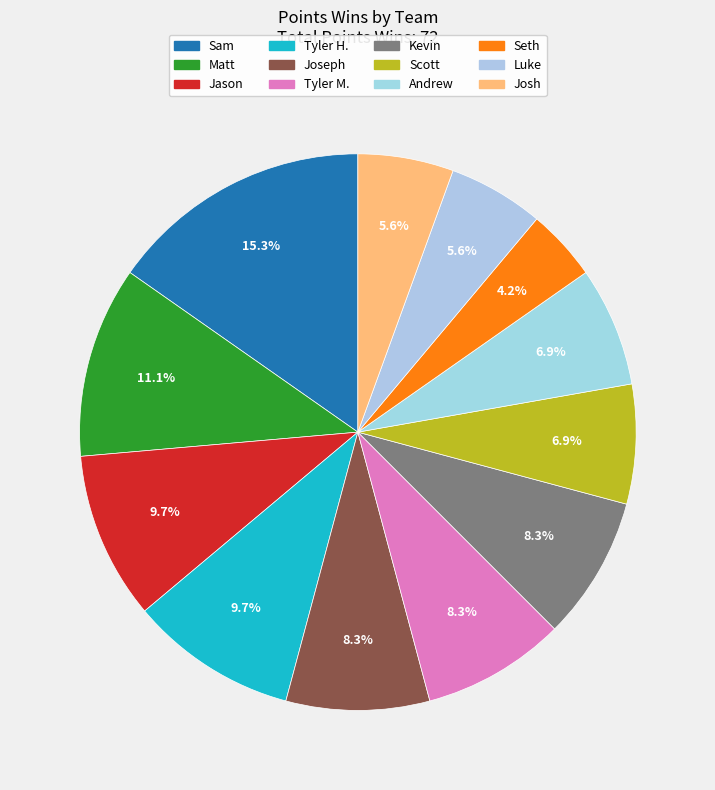

What is the smallest slice in the pie chart?

Seth